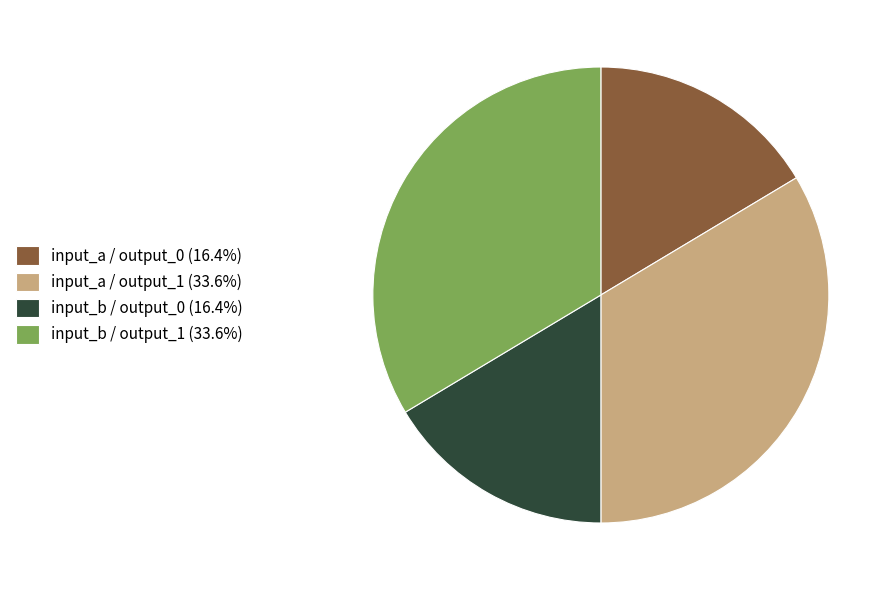

How many slices are in this pie chart?

4